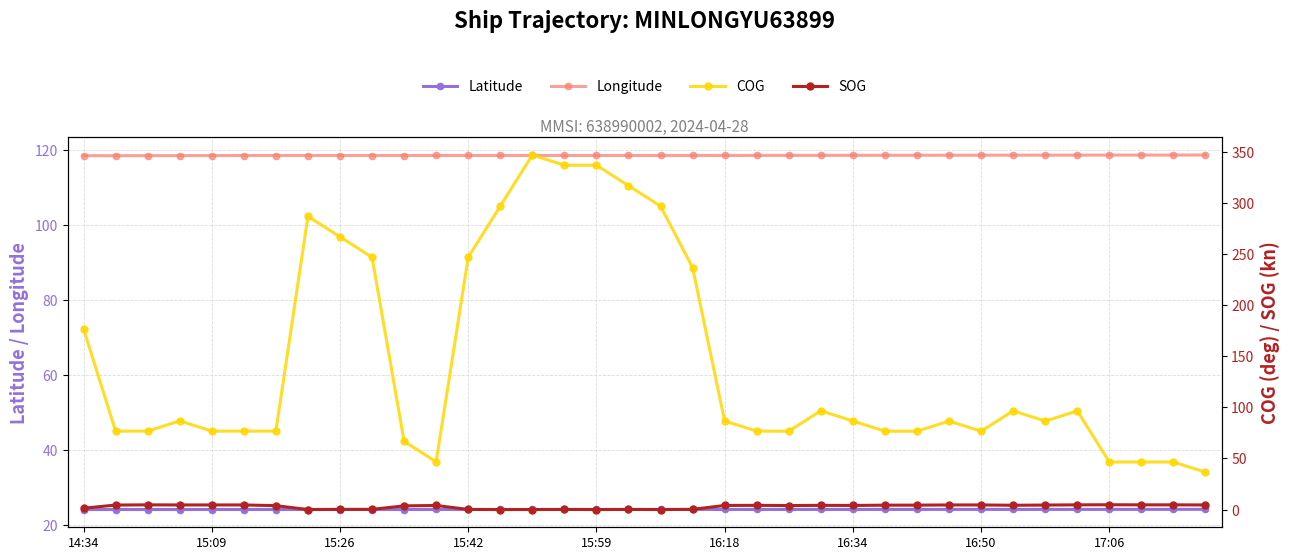

What is the sum of the Longitude values at 33 and 18?

237.0